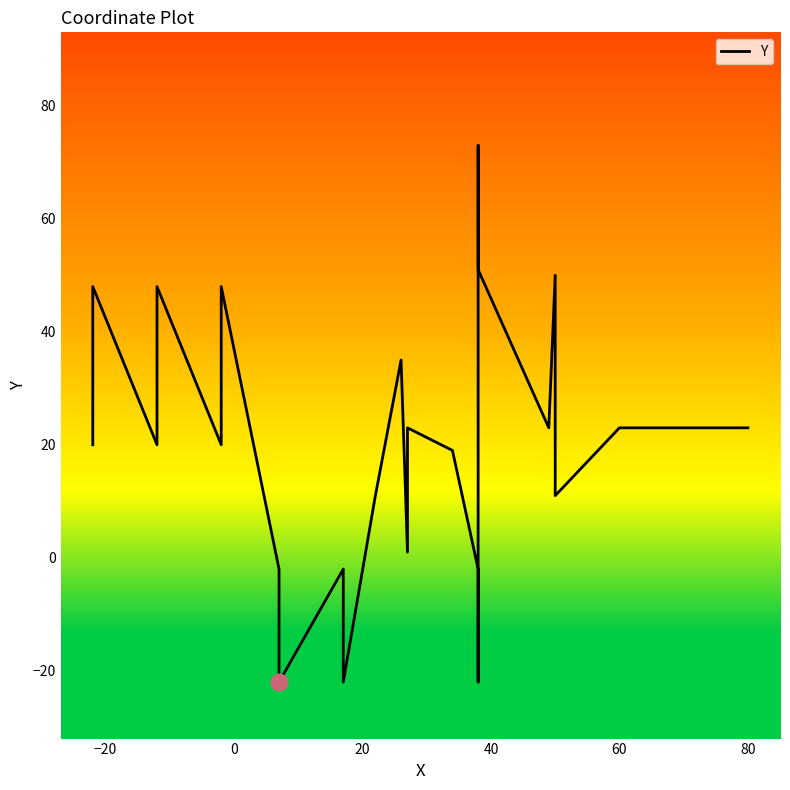

How many lines are shown in the chart?

1